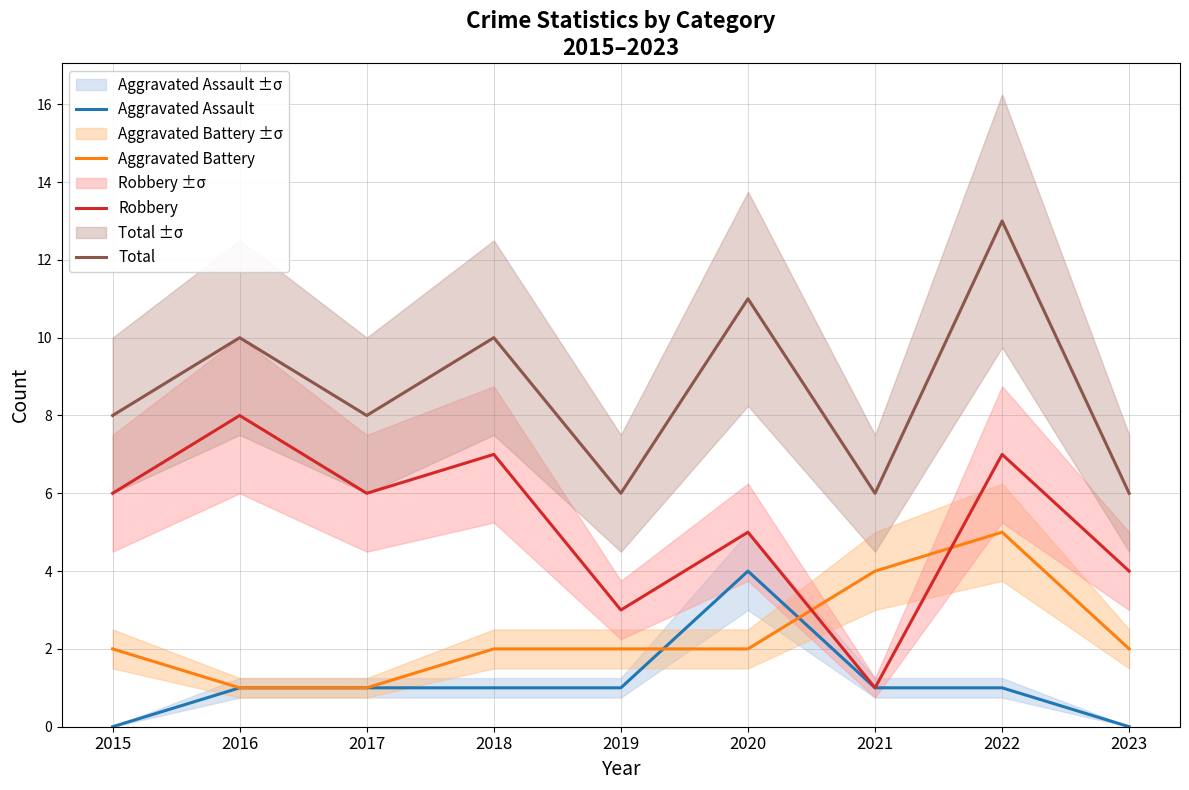

True or false: Robbery and Total cross at least once.

False